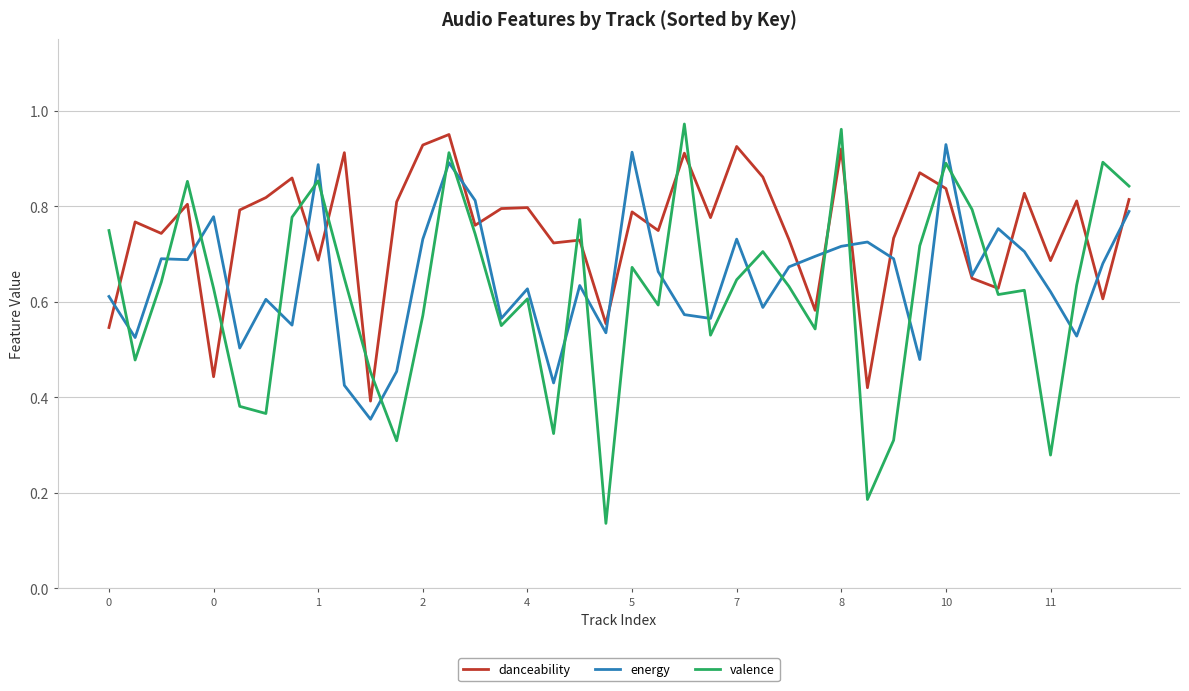

Which series has the widest spread of values?

valence